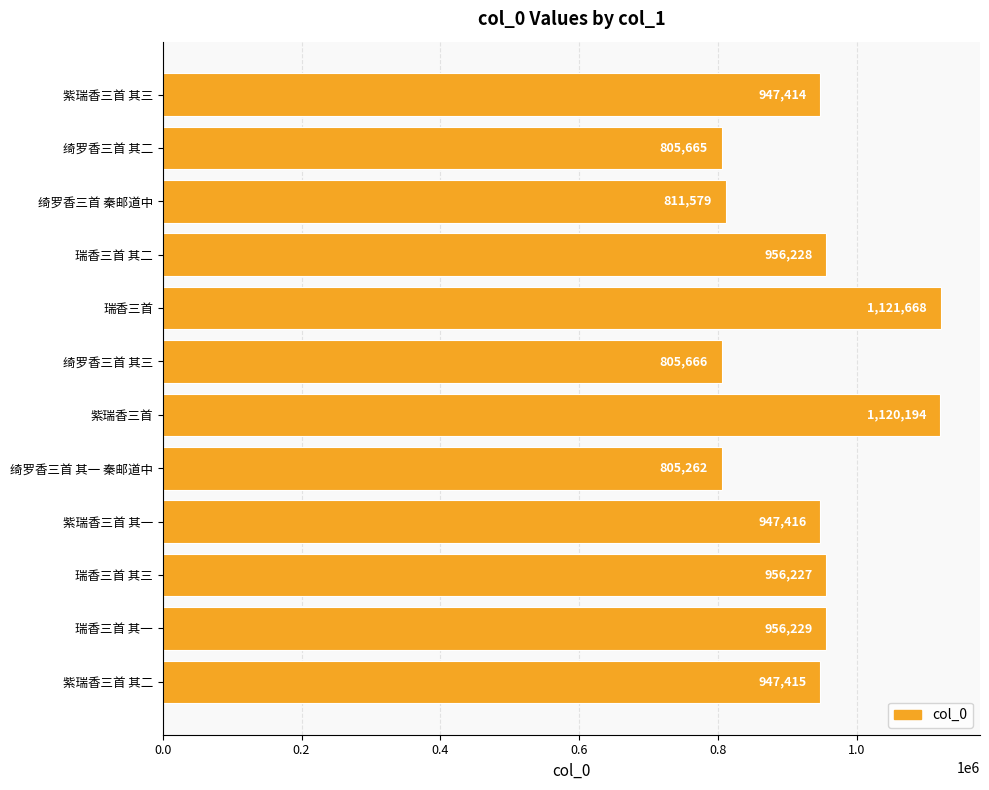

Approximately how many times larger is the value at 紫瑞香三首 其二 compared to 绮罗香三首 其二?

1.2